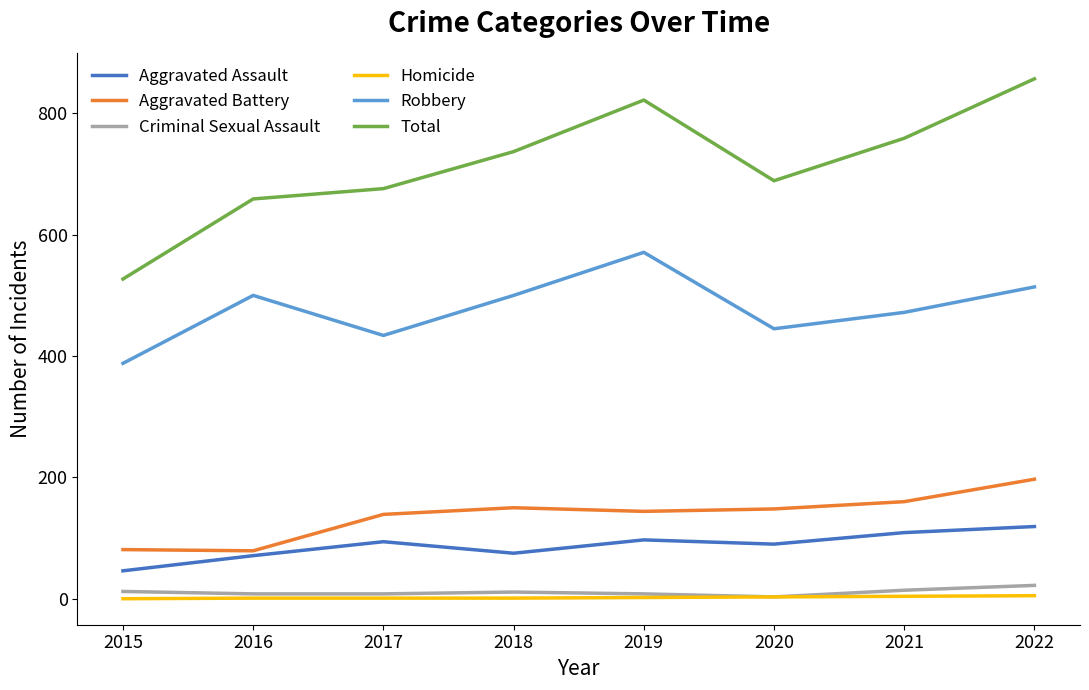

What is the lowest value of the Robbery series?

388